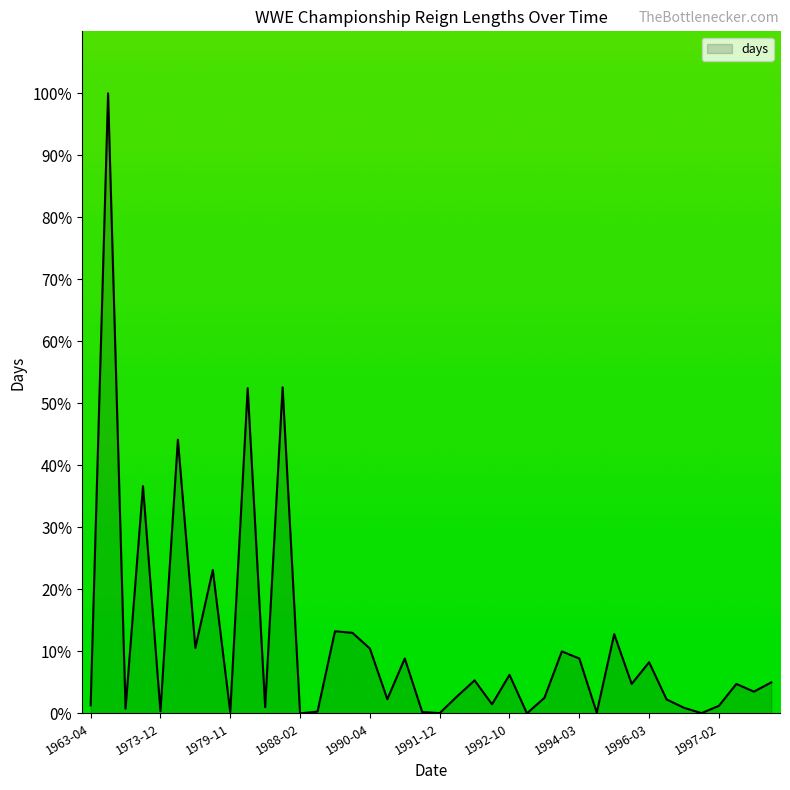

What is the difference between the maximum and minimum values?

100.0